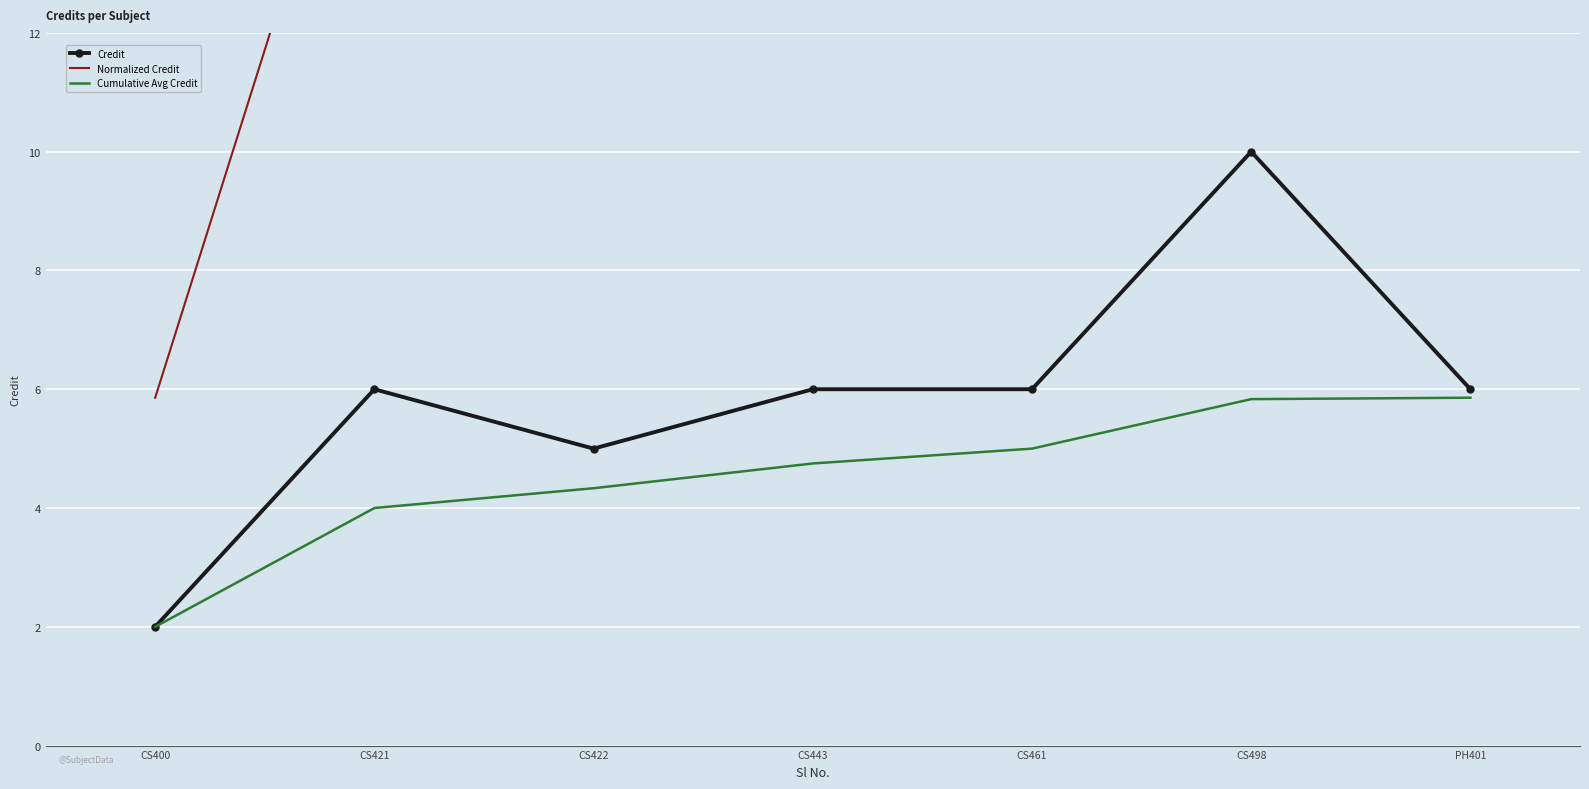

True or false: Normalized Credit and Credit cross at least once.

False